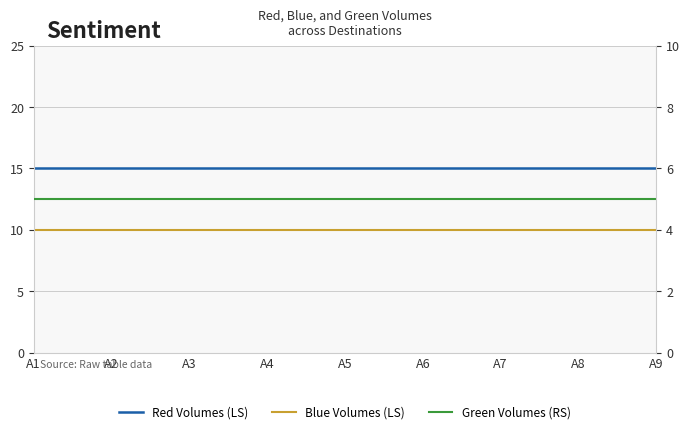

True or false: Red Volumes (LS) and Green Volumes (RS) intersect in this chart.

False